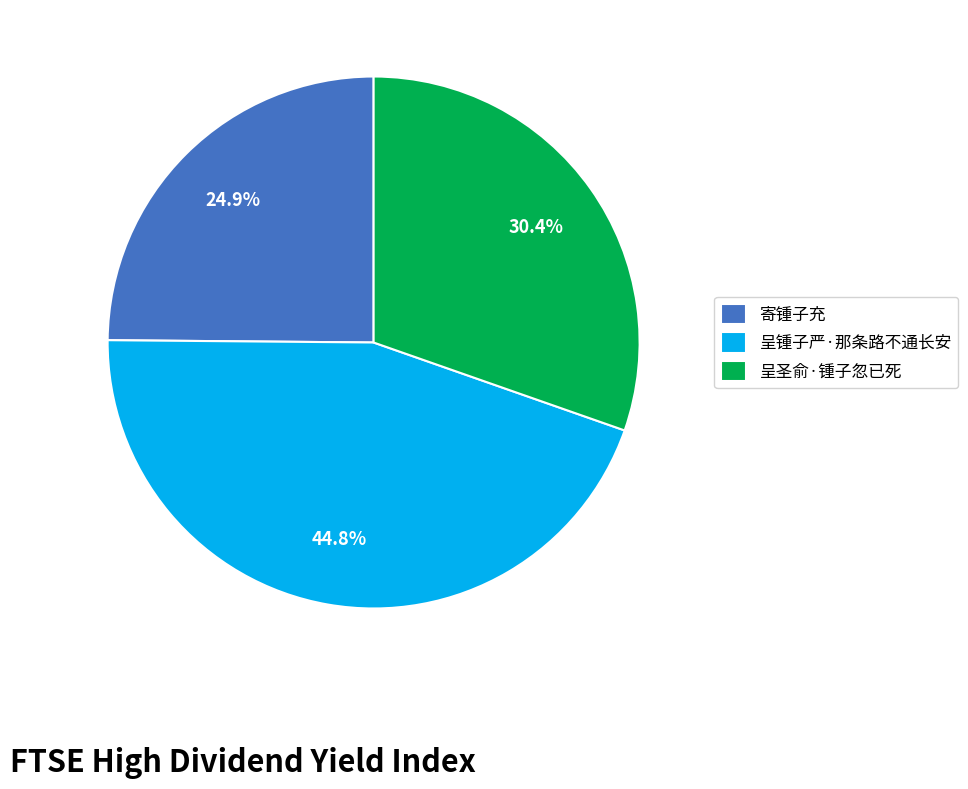

Does 呈锺子严·那条路不通长安 represent more than half of the total?

No